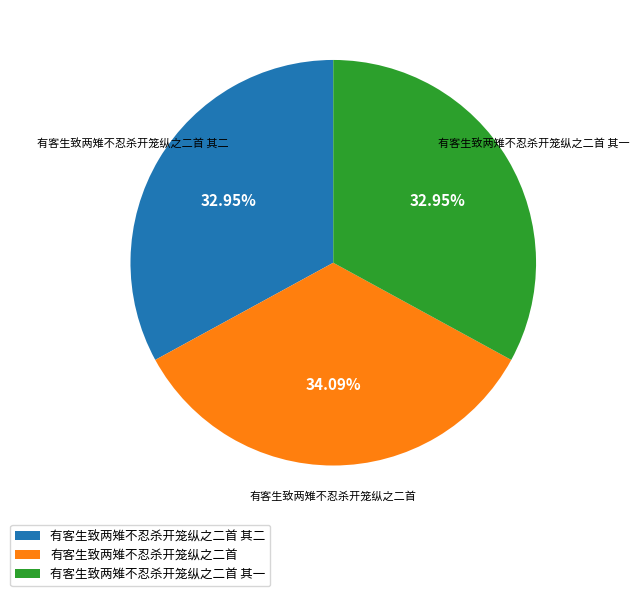

The 有客生致两雉不忍杀开笼纵之二首 其二 slice represents 33% of the pie. True or false?

True